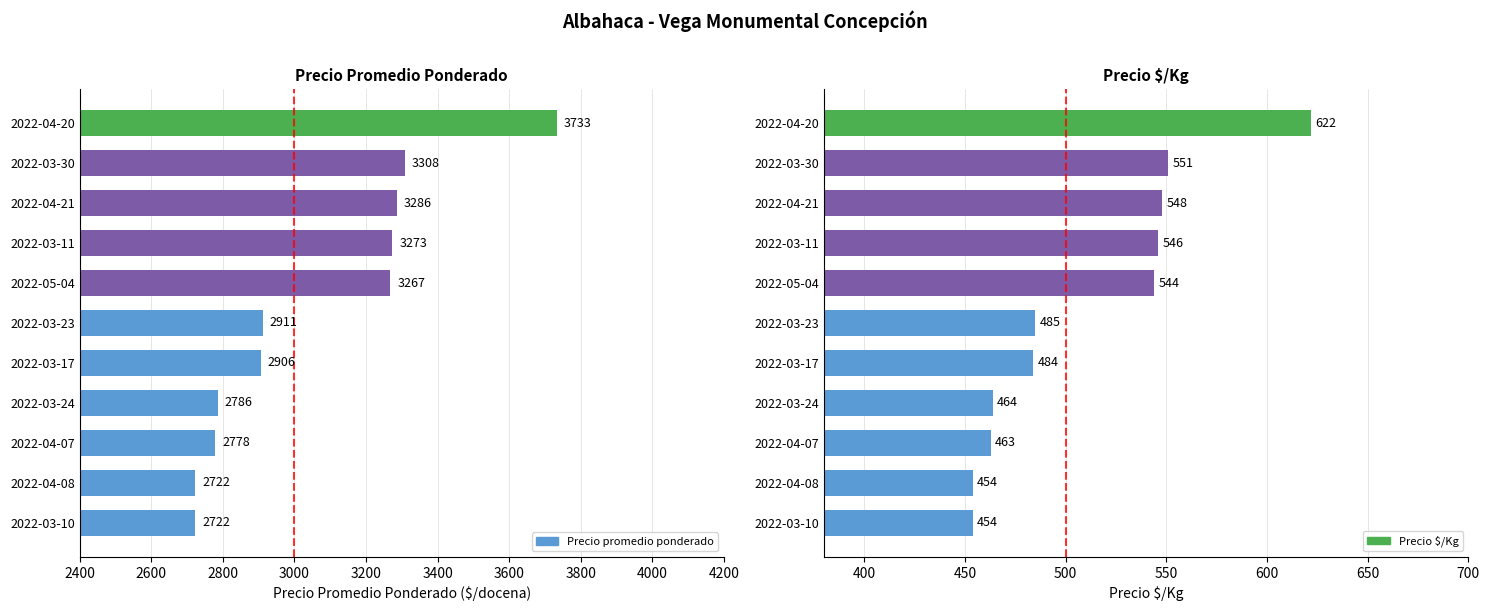

Reading right to left, extract all data points from this chart.

Precio promedio ponderado: 2022-04-20=3733	2022-04-21=3286	2022-05-04=3267	2022-04-08=2722	2022-04-07=2778	2022-03-24=2786	2022-03-30=3308	2022-03-17=2906	2022-03-23=2911	2022-03-11=3273	2022-03-10=2722
Precio $/Kg: 2022-04-20=622	2022-04-21=548	2022-05-04=544	2022-04-08=454	2022-04-07=463	2022-03-24=464	2022-03-30=551	2022-03-17=484	2022-03-23=485	2022-03-11=546	2022-03-10=454